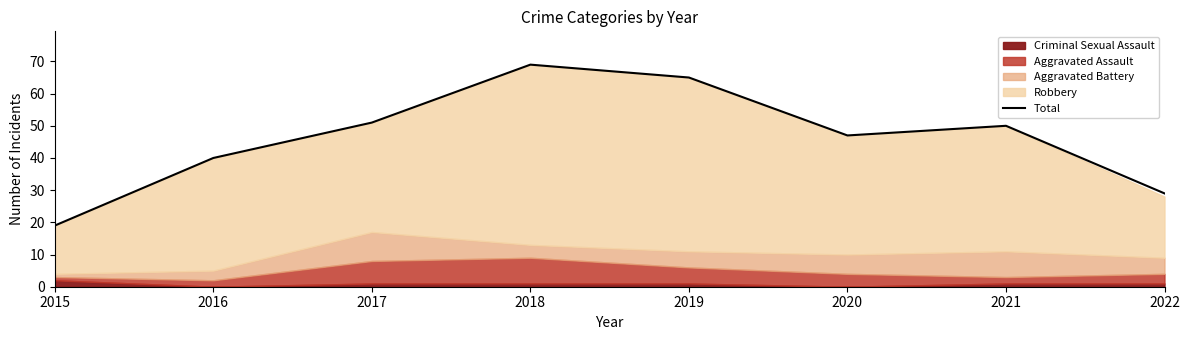

Which has a higher value, 2017 or 2020?

2017